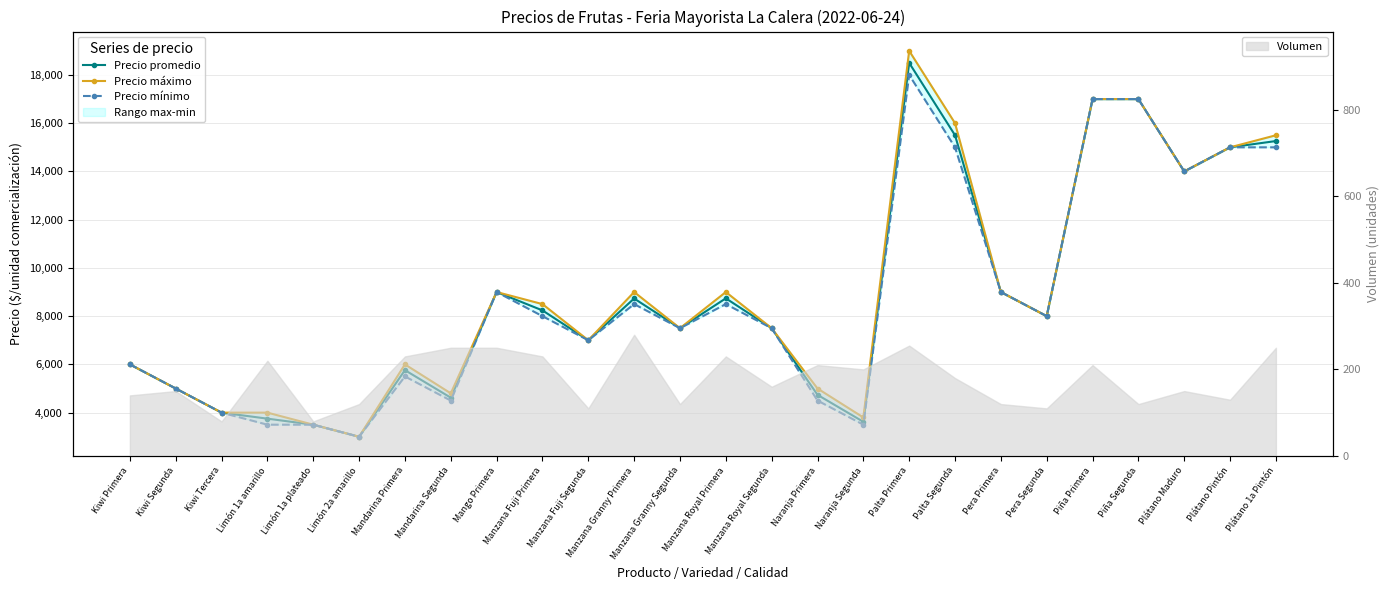

Is it true that Precio mínimo equals 25680 at Palta Primera?

False